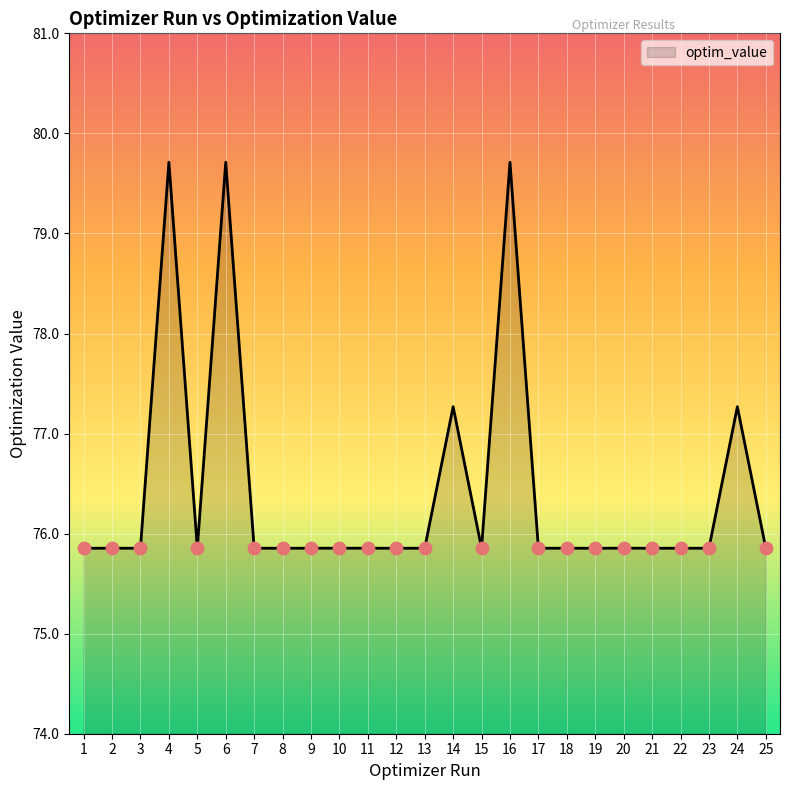

Approximately how many times larger is the value at 1 compared to 12?

1.0